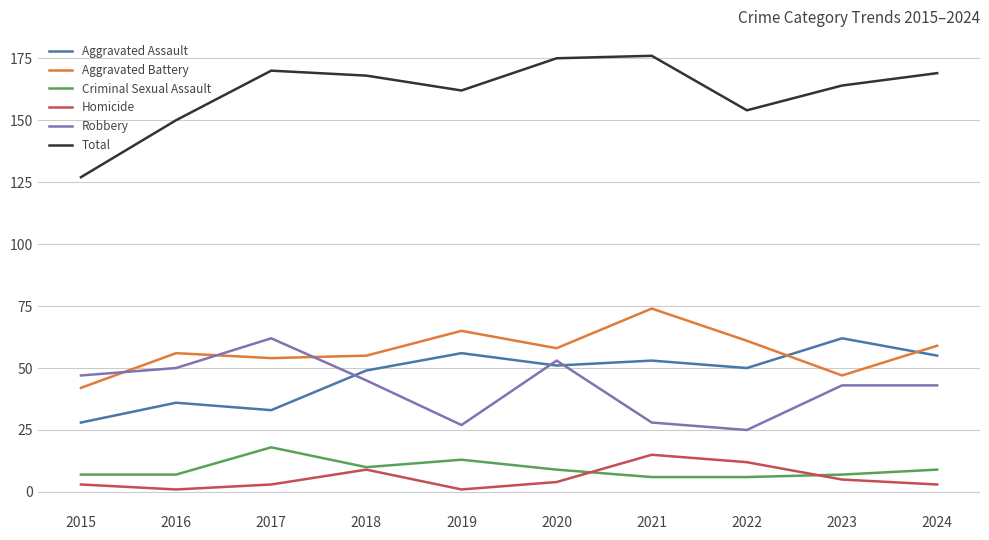

Which series has the largest total across all categories?

Total